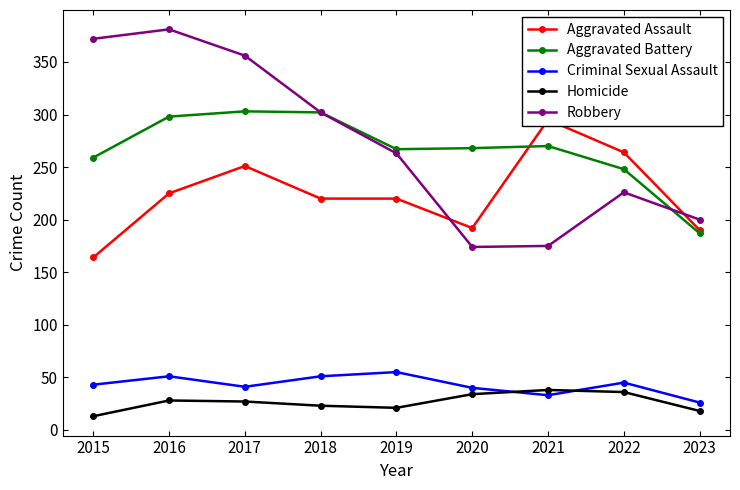

True or false: Homicide and Aggravated Battery intersect in this chart.

False